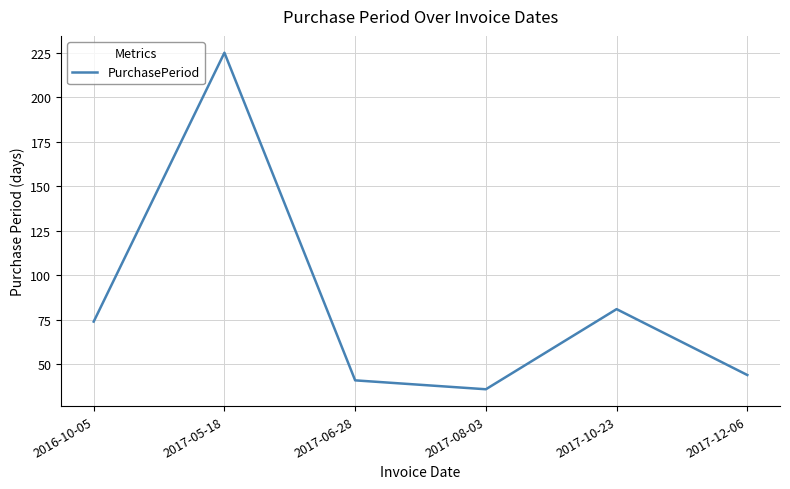

What is the average value?

84